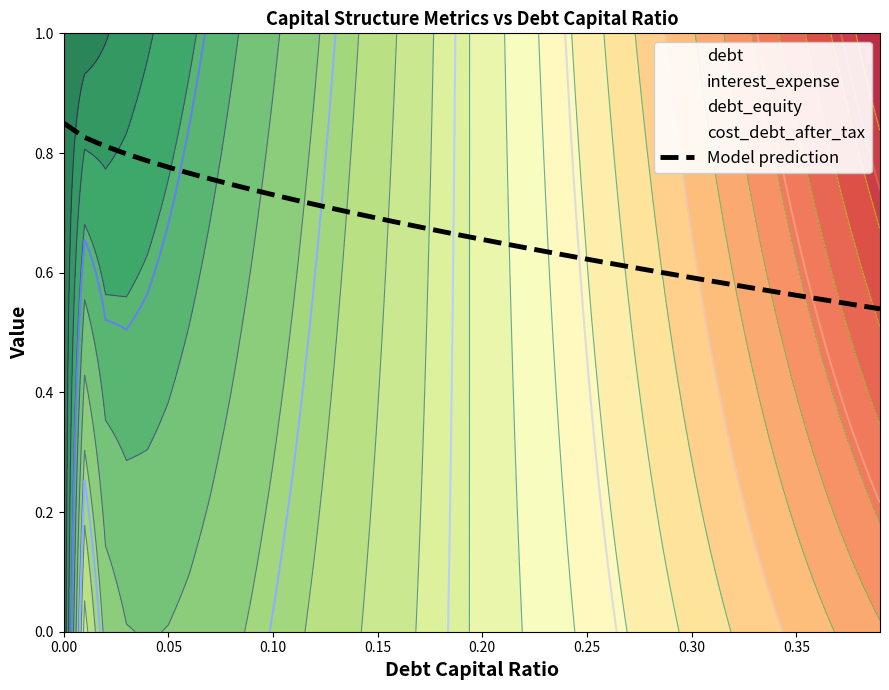

What is the difference between the second highest and minimum values?

0.3